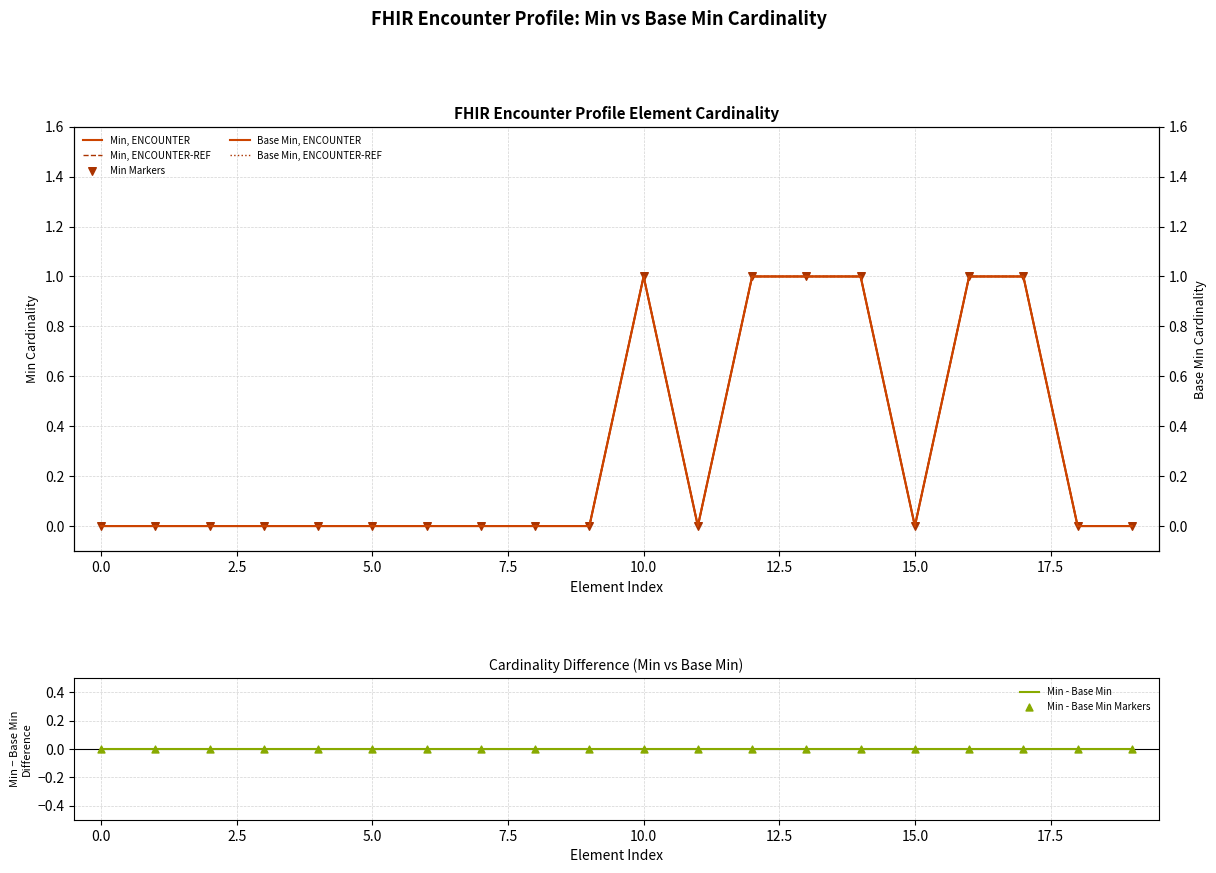

At how many categories does at least one series exceed 0?

6